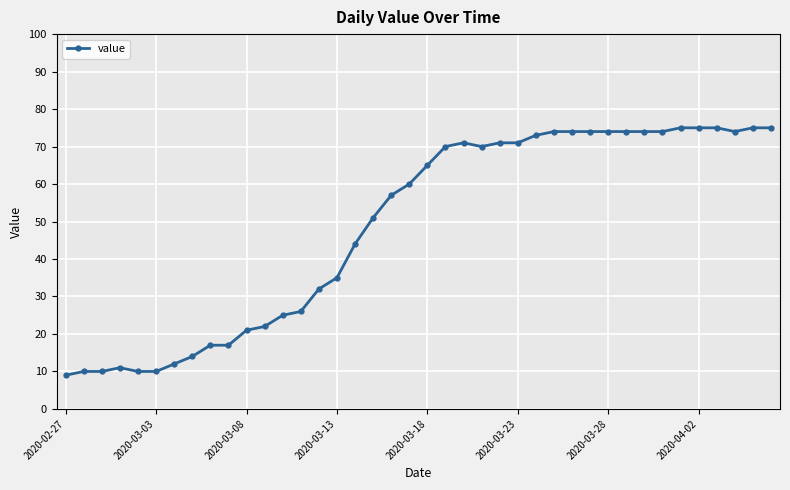

What is the value of the 2nd point from the left?

10